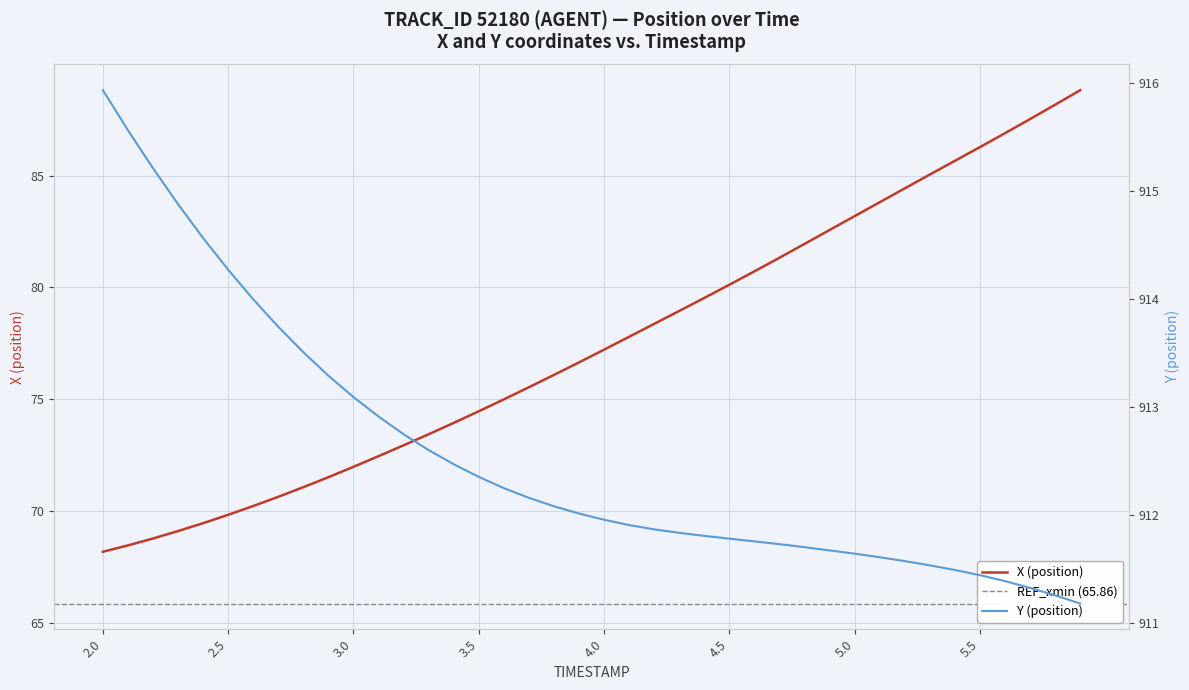

Rank the series by their maximum value, from highest to lowest.

Y (position), X (position)